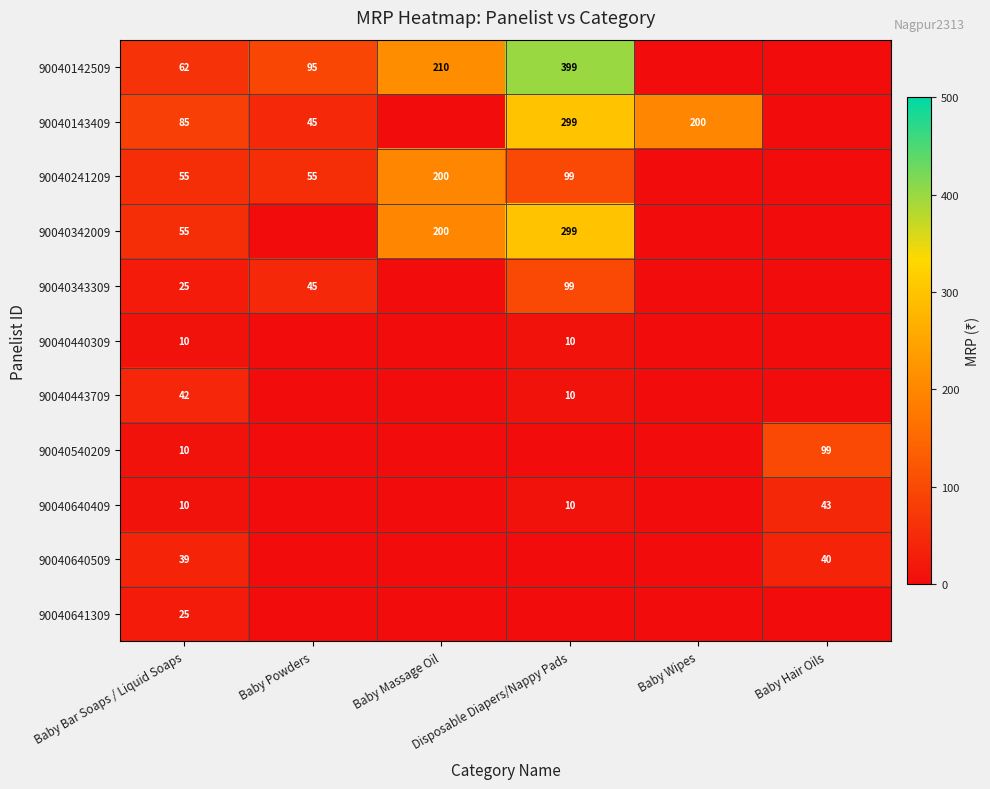

How many 90040241209 values are between 0 and 99?

5